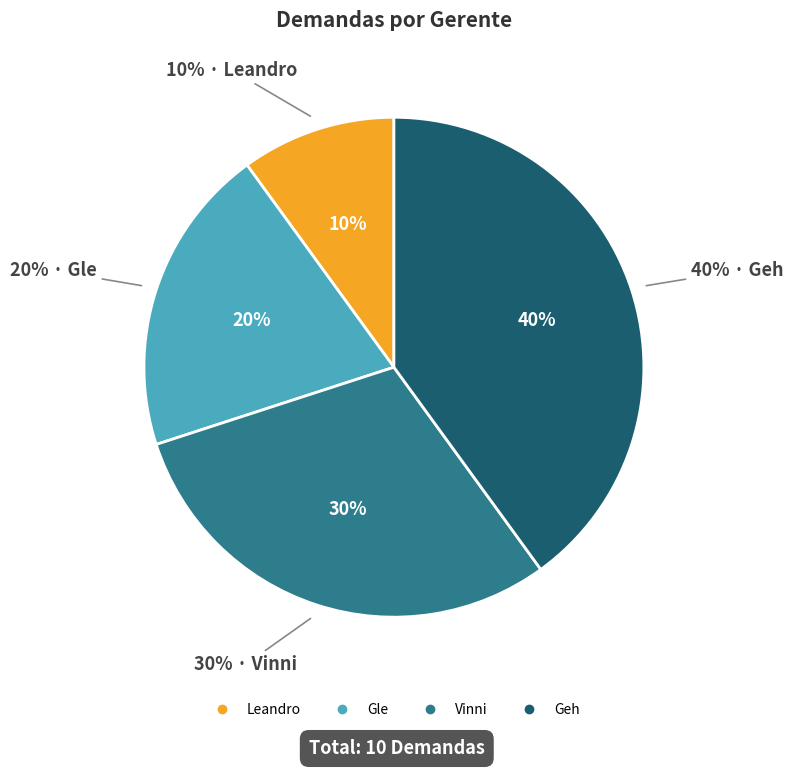

To the nearest percent, what is the average slice percentage?

25%